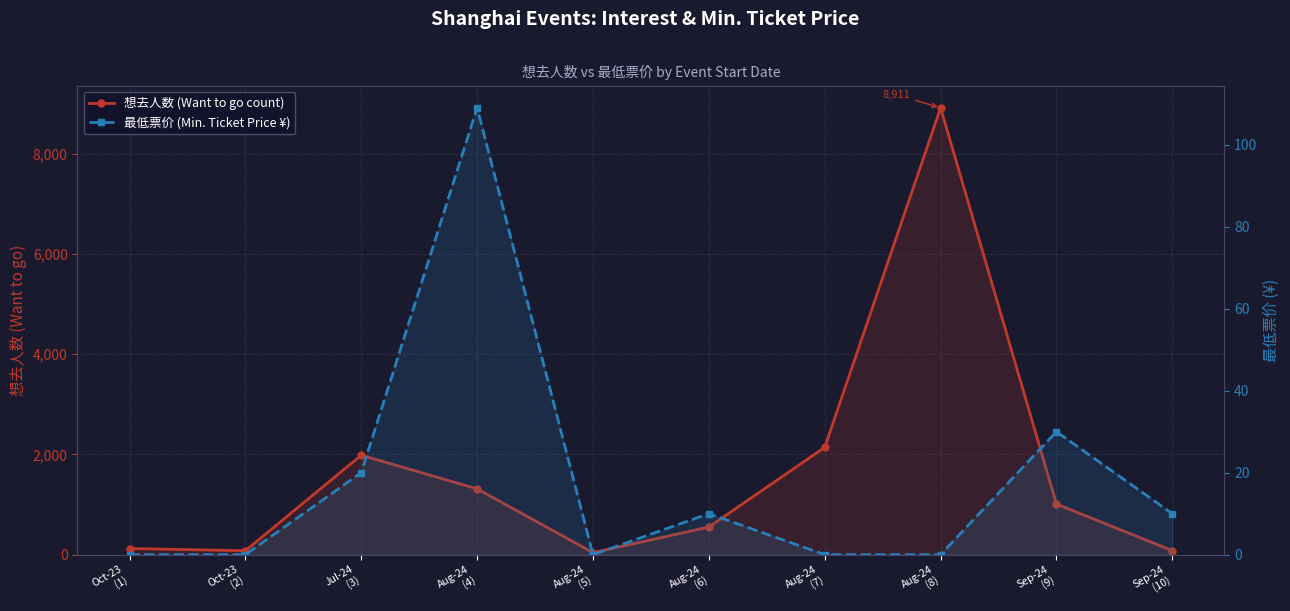

How many values in the 想去人数 (Want to go count) series exceed 1008?

4